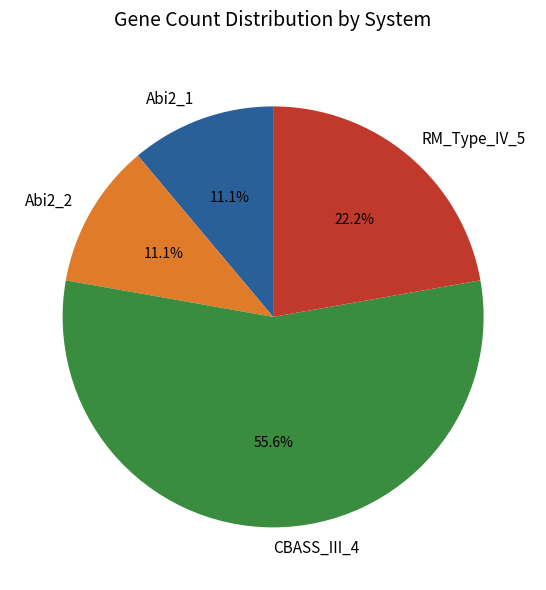

Count the number of slices in the pie.

4